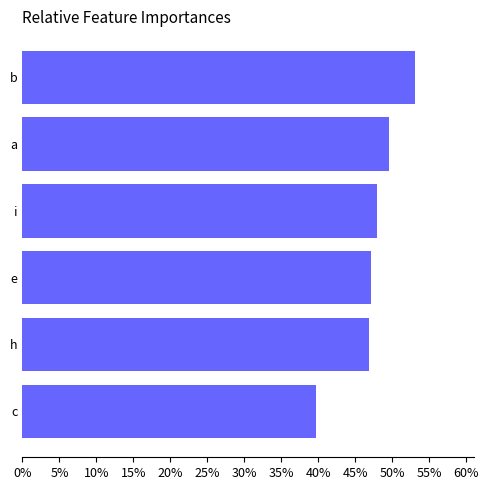

Does the chart contain any negative values?

No